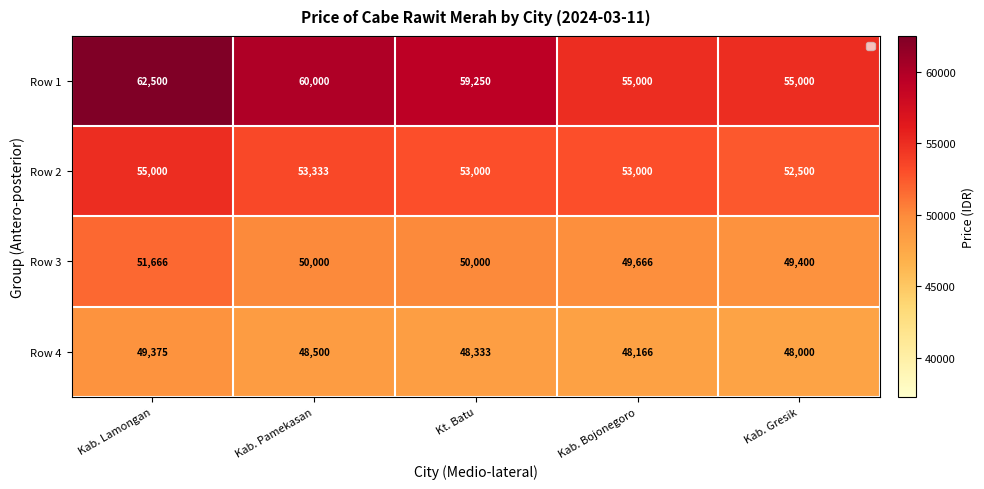

Reading right to left, transcribe all the data shown in this chart.

Row 1: 55000	55000	59250	60000	62500
Row 2: 52500	53000	53000	53333	55000
Row 3: 49400	49666	50000	50000	51666
Row 4: 48000	48166	48333	48500	49375